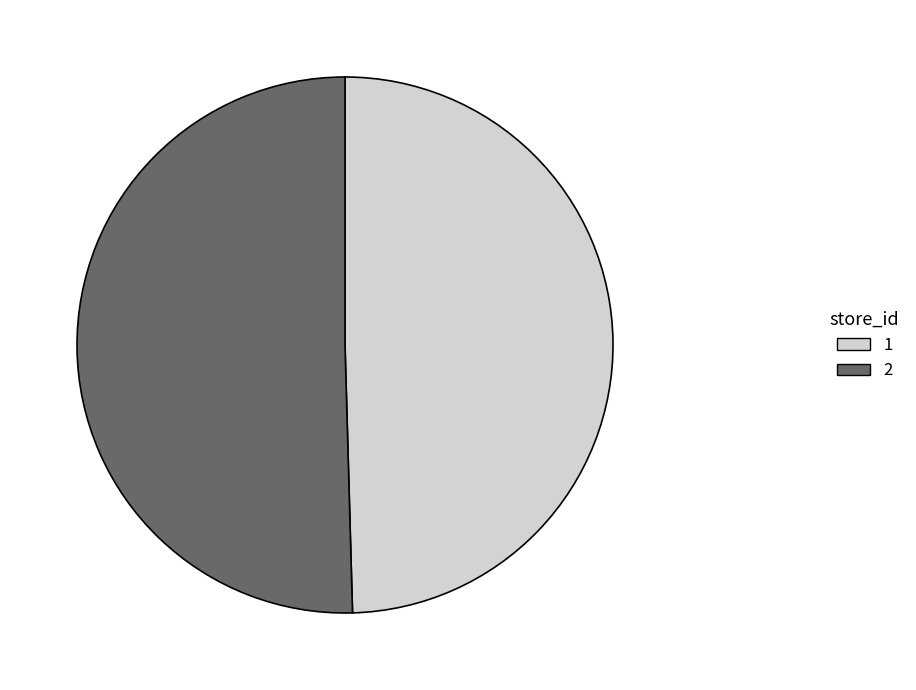

What is the smallest slice in the pie chart?

1